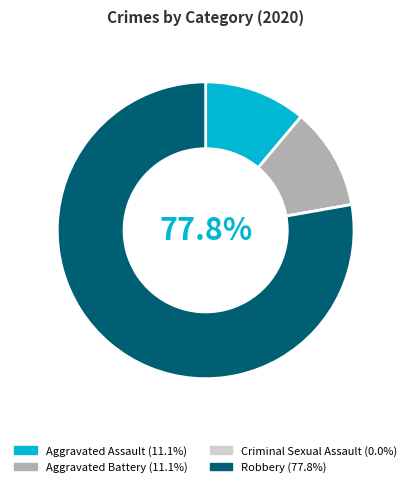

What is the ratio of the value at Aggravated Assault (11.1%) to the value at Aggravated Battery (11.1%)?

1.0